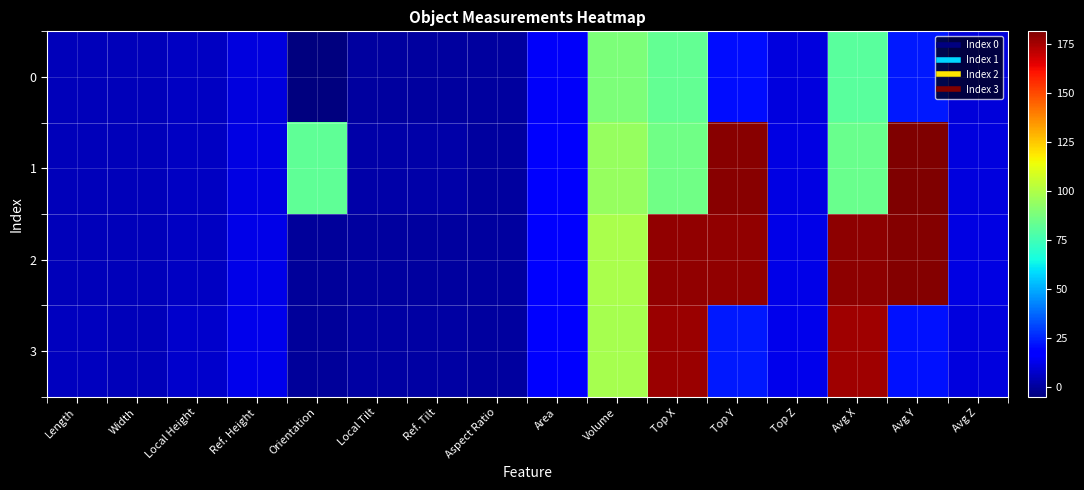

Which label corresponds to the largest value in the chart?

Avg Y